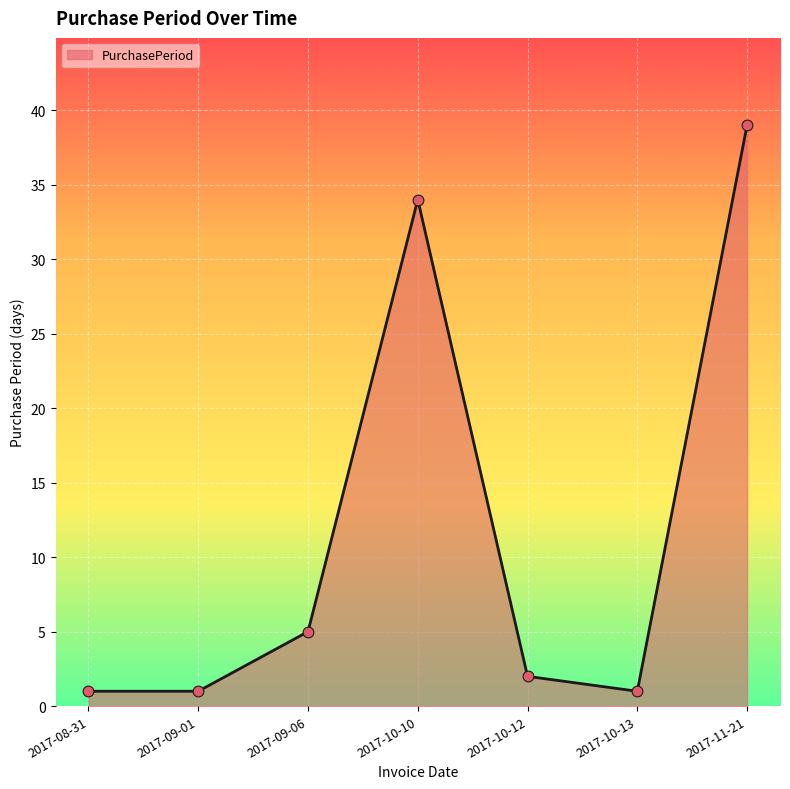

What is the change in value from 2017-10-10 to 2017-11-21?

+5